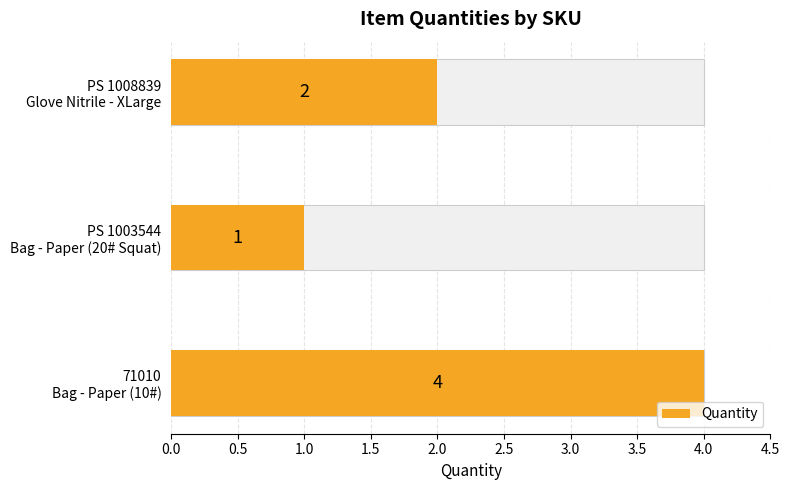

Reading left to right, list all the values displayed in this chart.

4	1	2